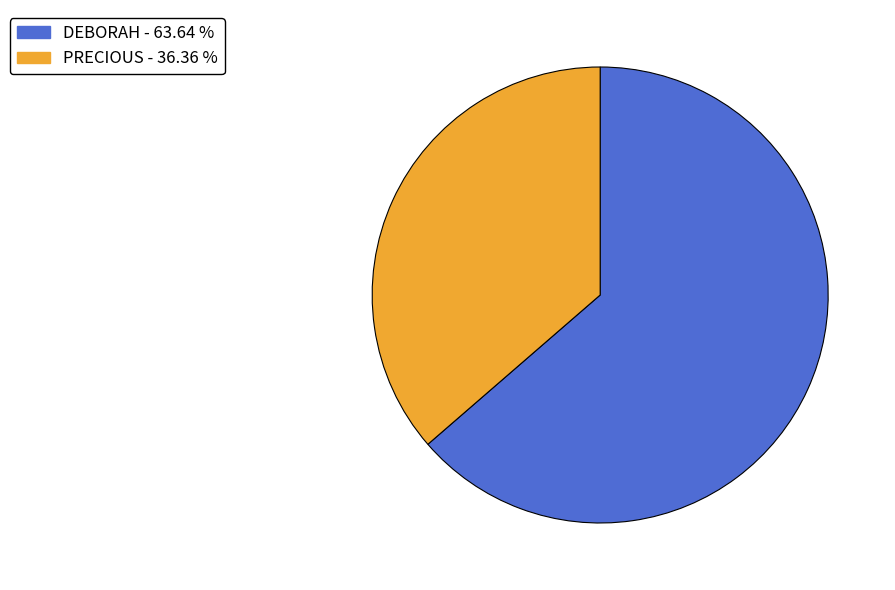

Is the sum of DEBORAH and PRECIOUS greater than half?

Yes